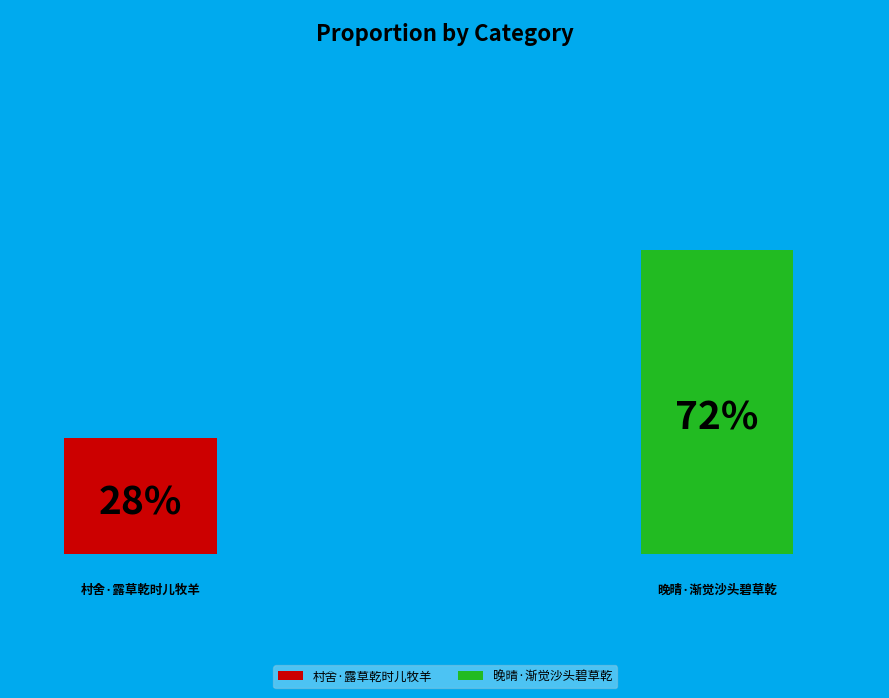

True or false: 村舍·露草乾时儿牧羊 accounts for 28% of the total.

True